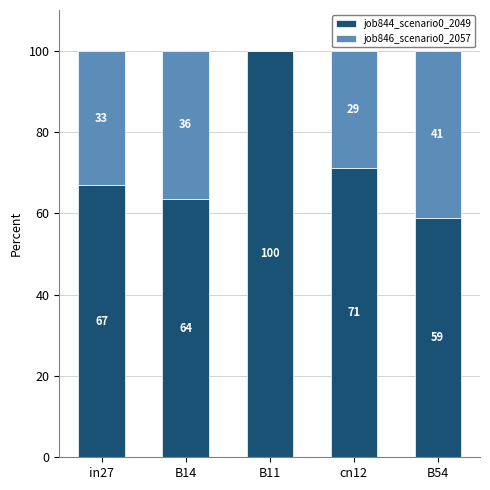

What is the maximum value for job844_scenario0_2049?

100.0